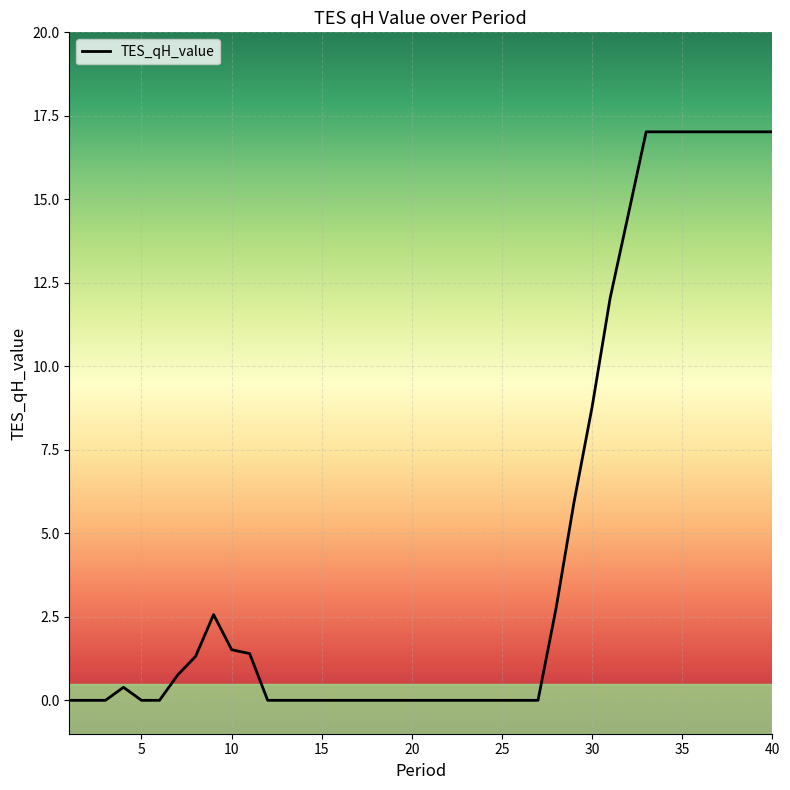

Is this an area chart (filled region under the line)?

No